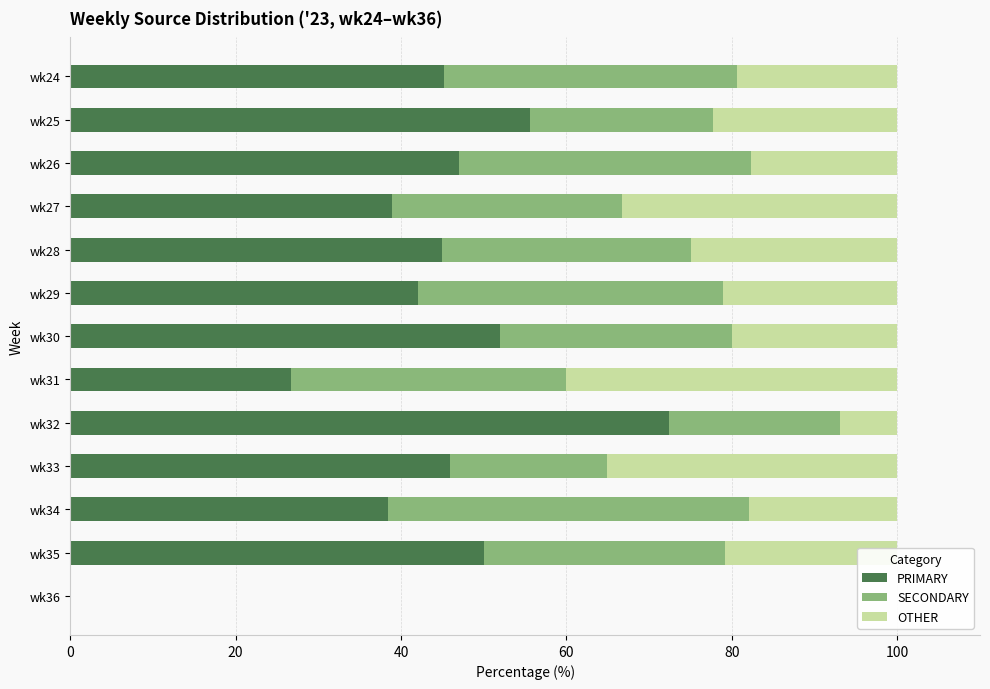

The PRIMARY series shows 72.4 at wk32. True or false?

True